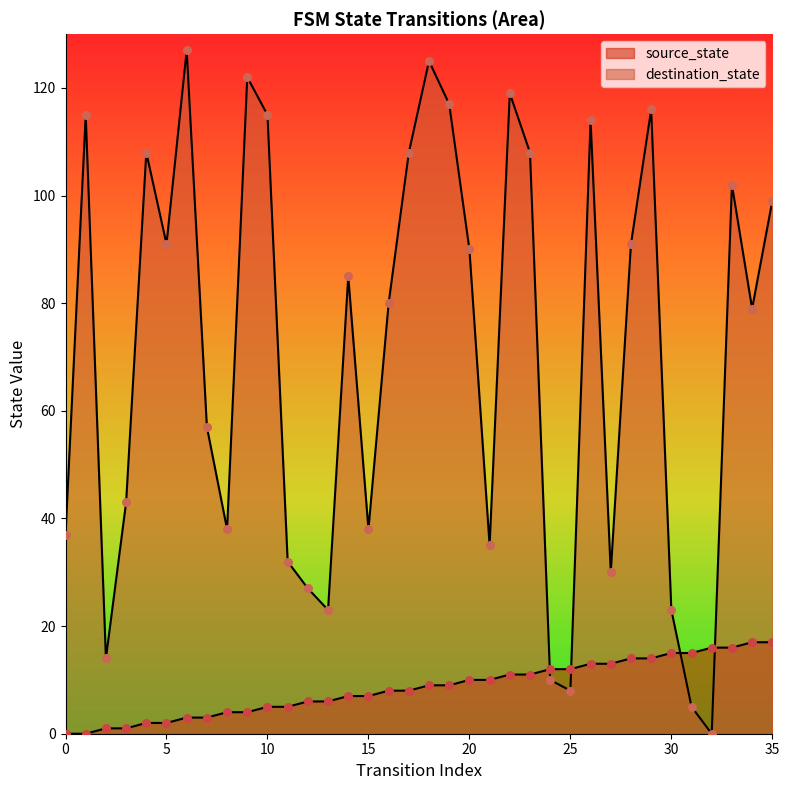

Which series contains the lowest Y value?

source_state